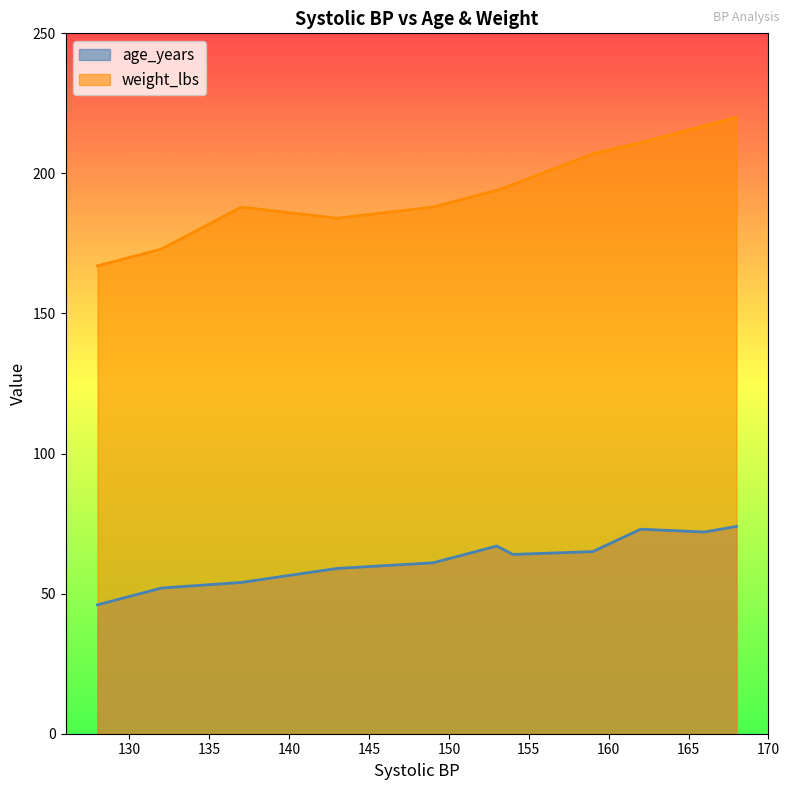

Count the number of data series in this chart.

2